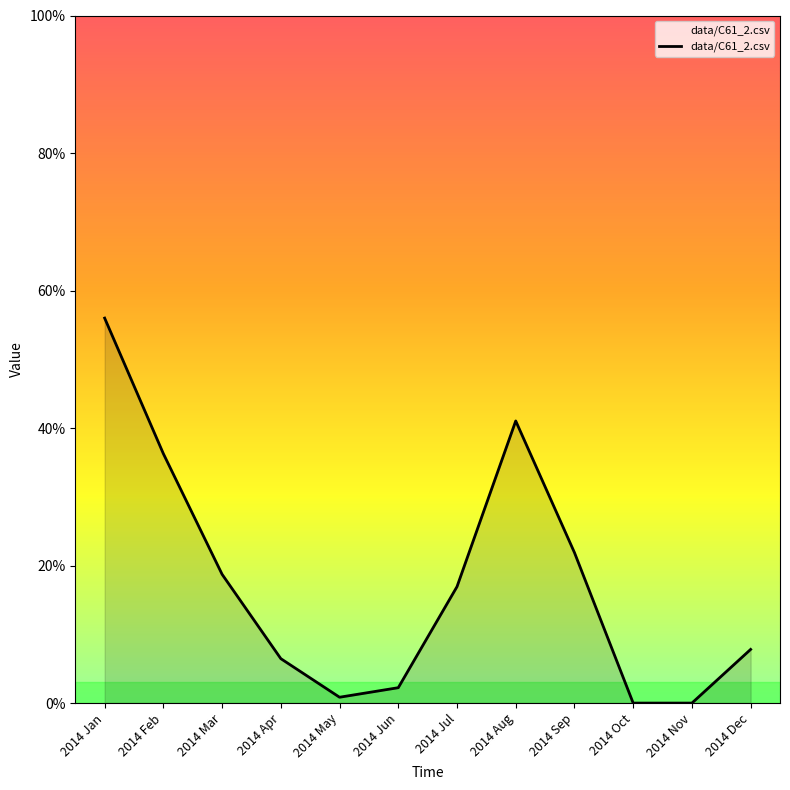

Which label corresponds to the smallest value in the chart?

2014 Oct